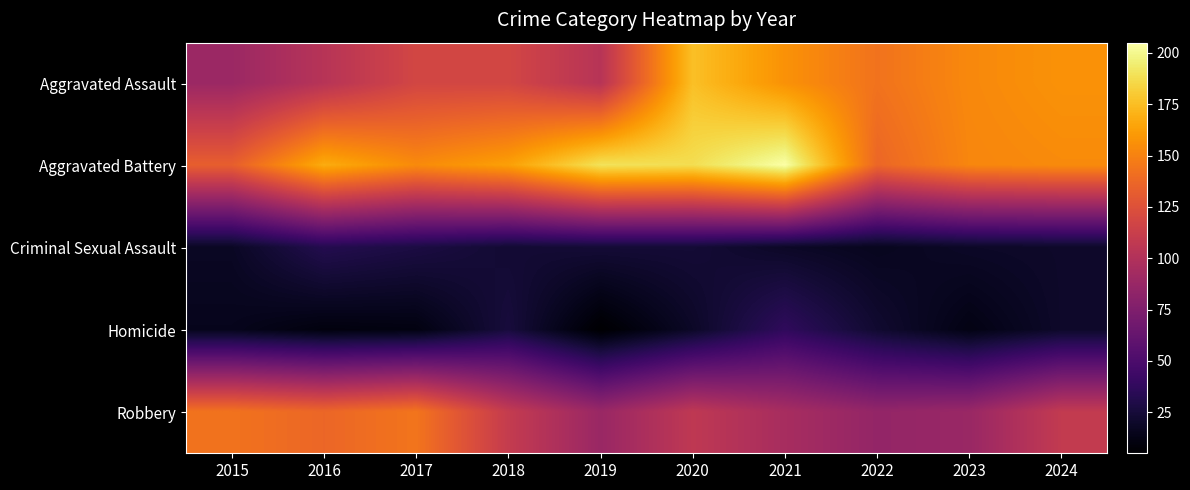

At how many categories does at least one series exceed 71?

10